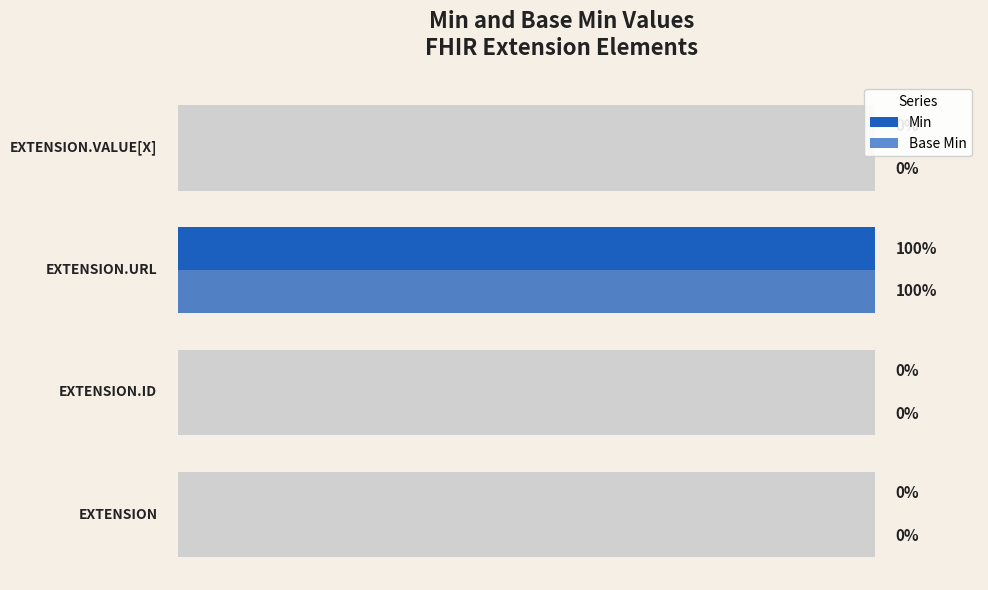

At how many categories does at least one series exceed 0?

1